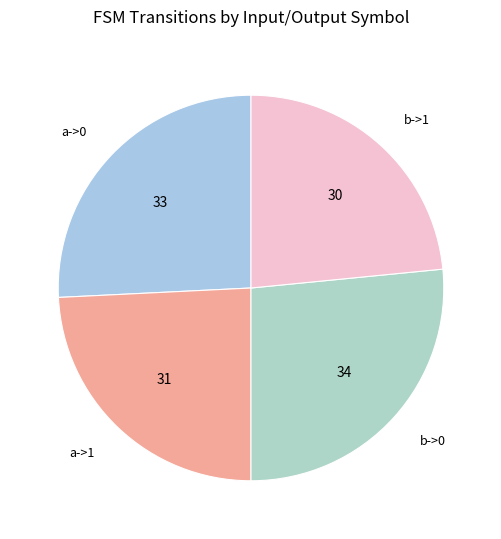

Does a->0 represent more than half of the total?

No